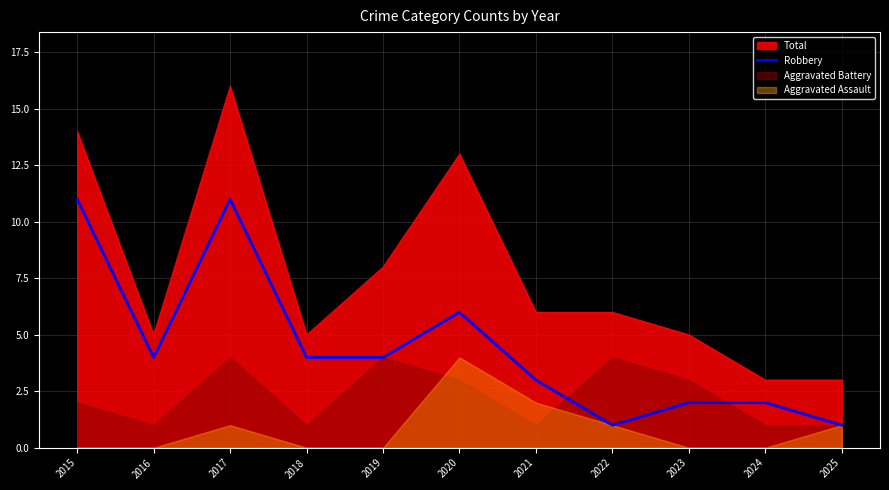

What is the maximum value for Robbery?

11